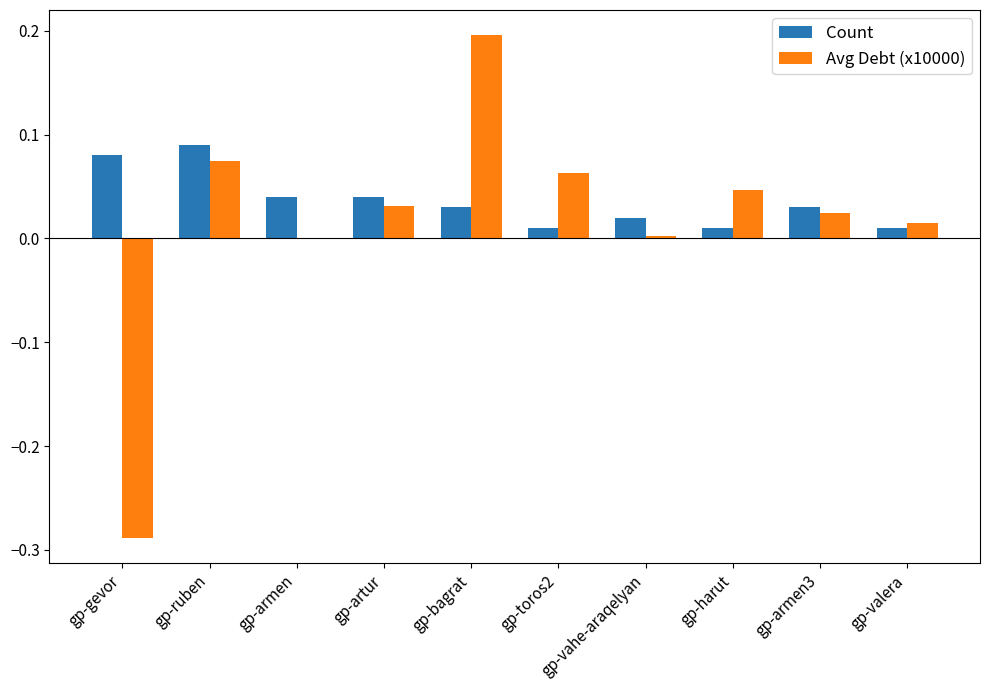

Where does the Avg Debt (x10000) series first go above 0?

gp-ruben